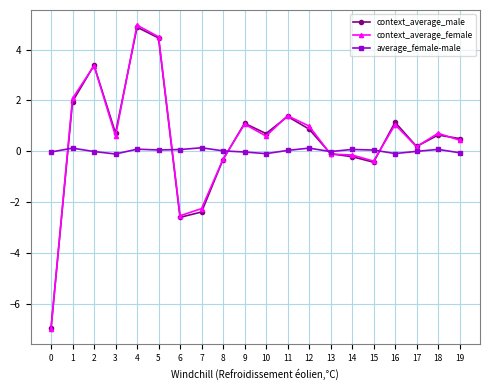

Is it true that context_average_female equals 3.4 at 2?

True